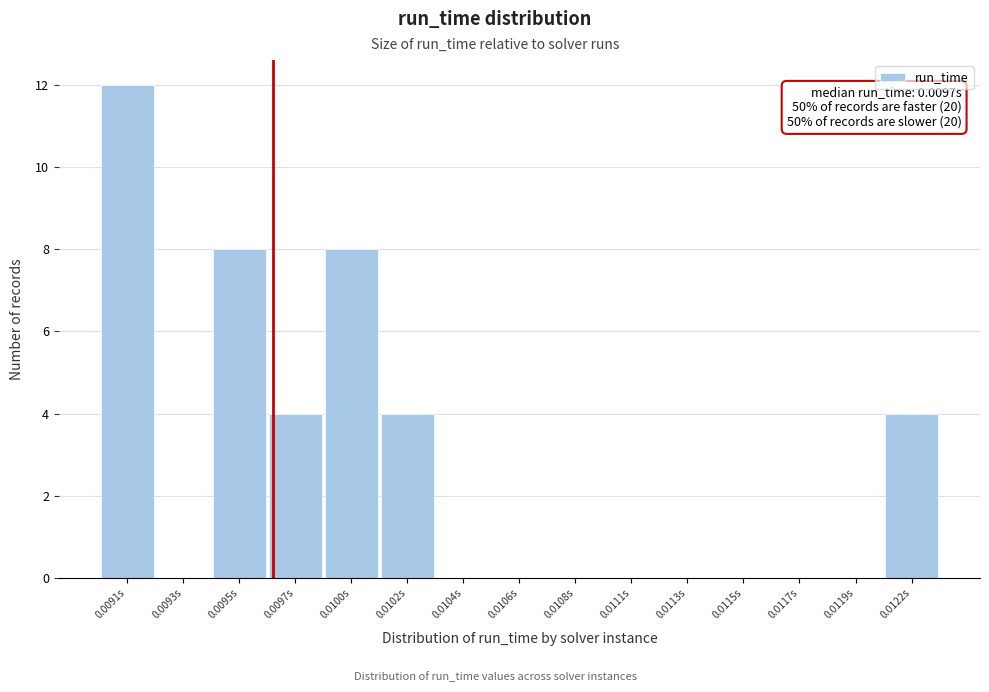

Reading left to right, extract all data points from this chart.

0.0091s=12	0.0093s=0	0.0095s=8	0.0097s=4	0.0100s=8	0.0102s=4	0.0104s=0	0.0106s=0	0.0108s=0	0.0111s=0	0.0113s=0	0.0115s=0	0.0117s=0	0.0119s=0	0.0122s=4